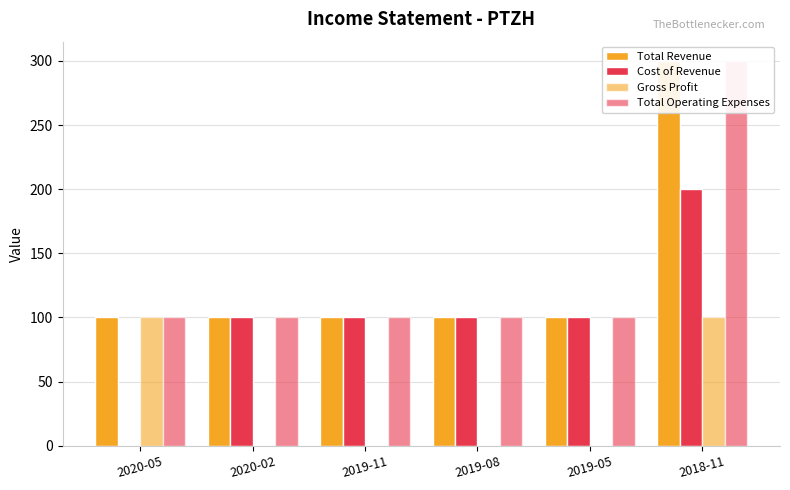

What are all the series names shown in the legend?

Total Revenue, Cost of Revenue, Gross Profit, Total Operating Expenses